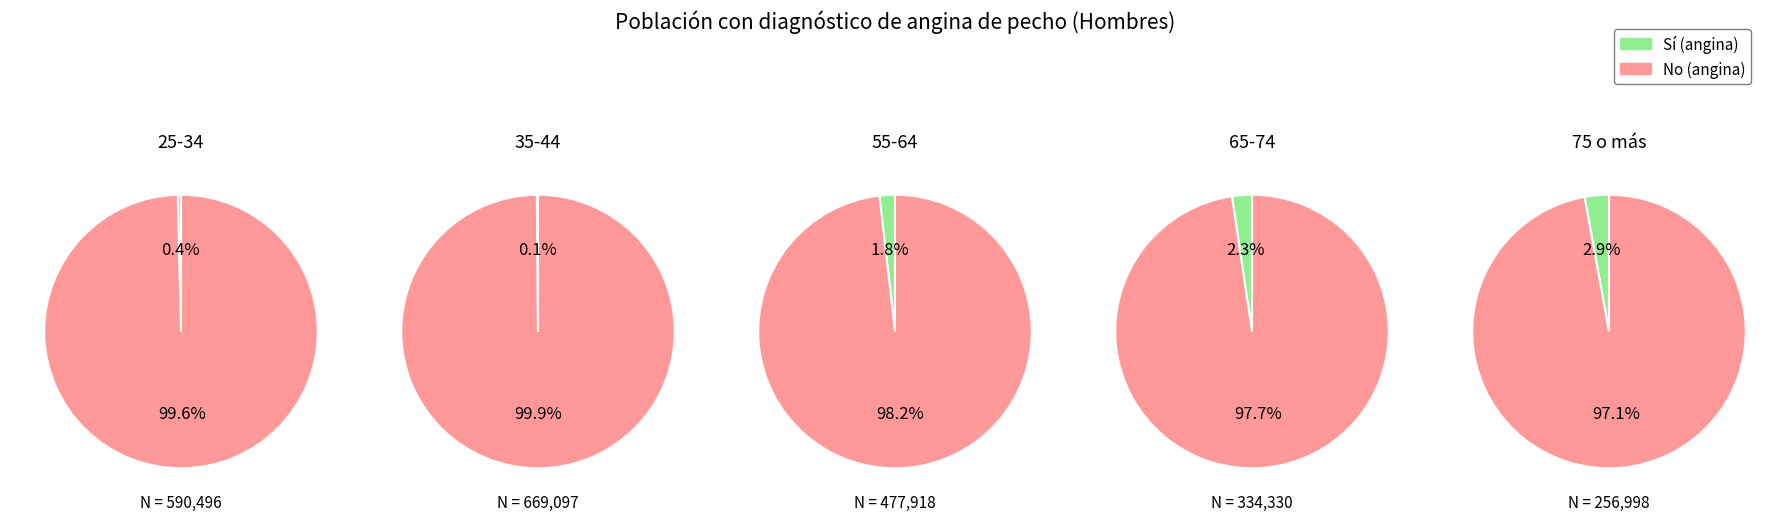

Is the sum of 55-64 and 35-44 greater than half?

No